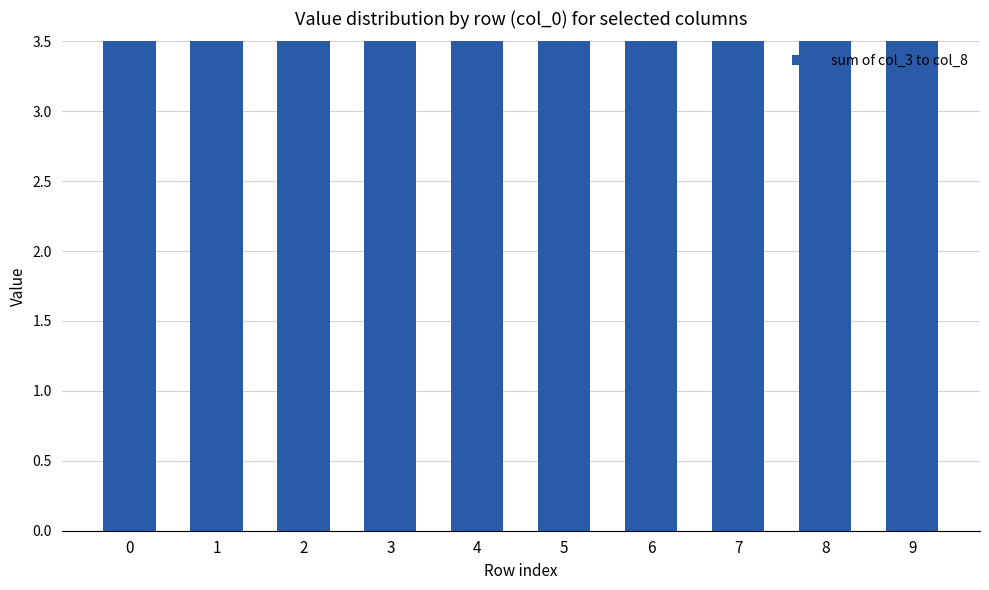

What is the average value?

5.2